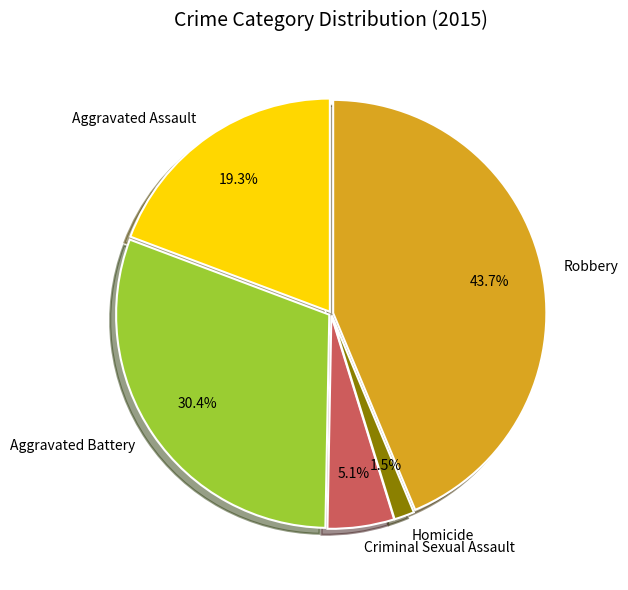

To the nearest percent, what is the average slice percentage?

20%